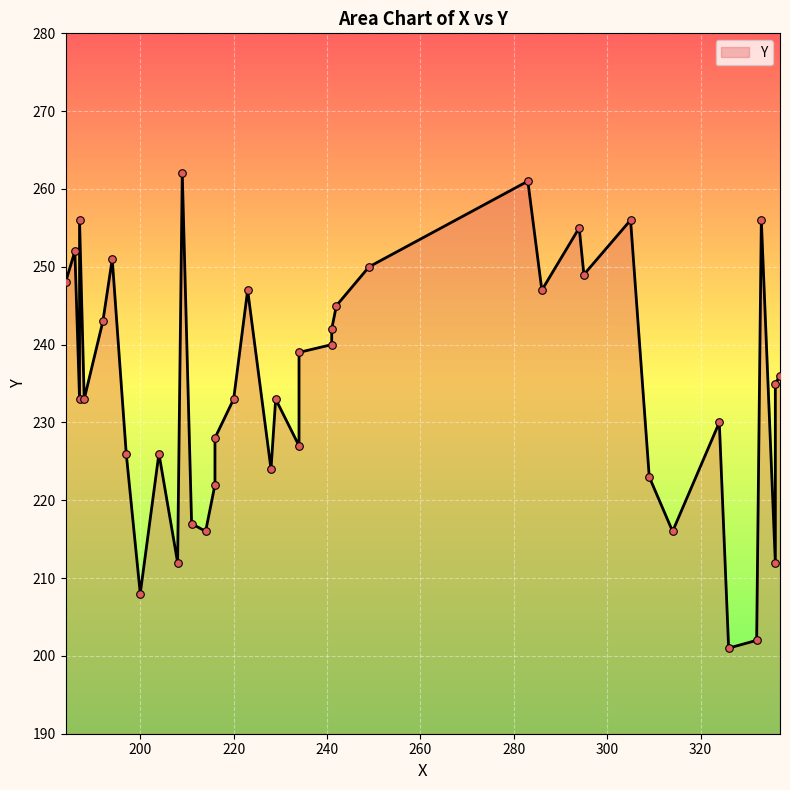

What is the ratio of the value at 186 to the value at 187?

1.0